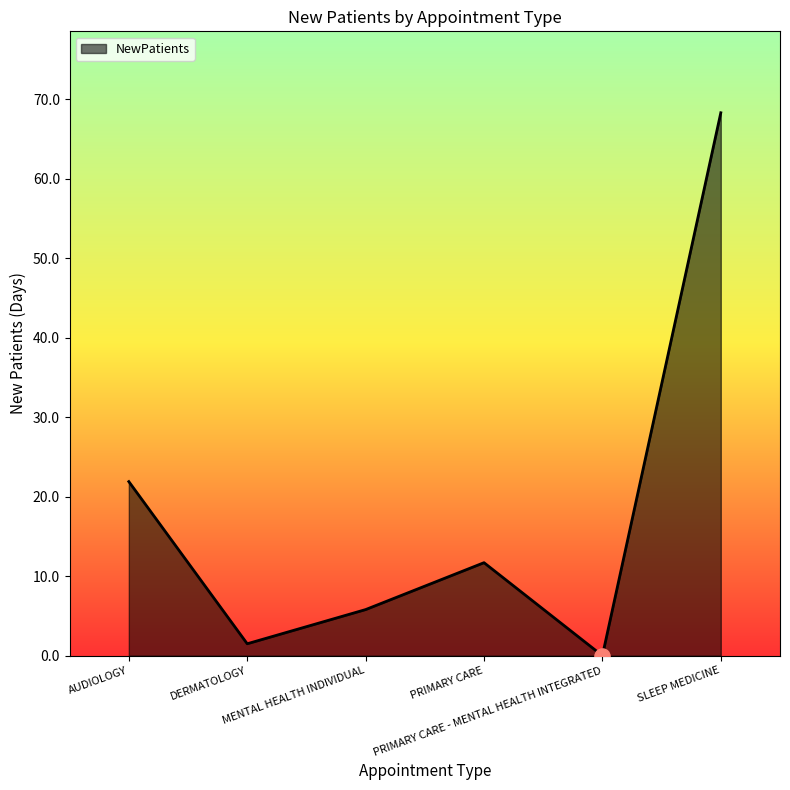

What is the change in value from AUDIOLOGY to DERMATOLOGY?

-20.4